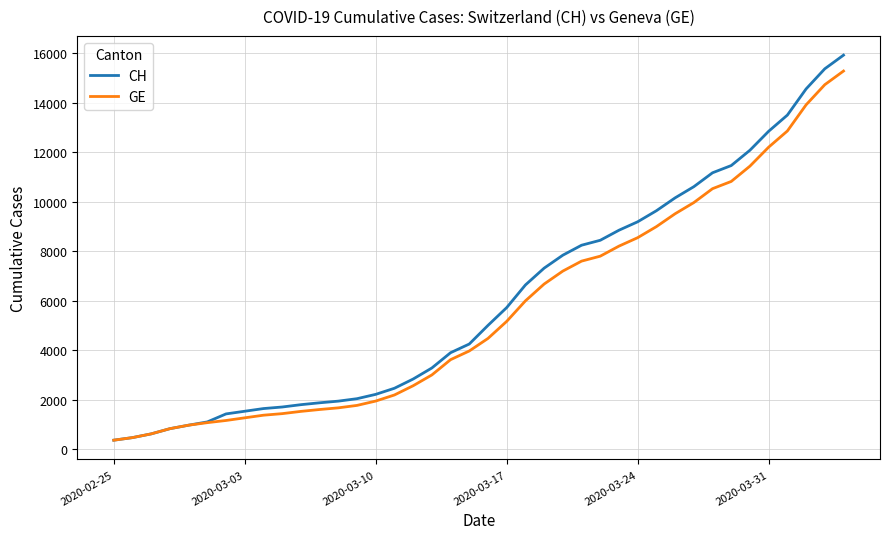

Which series has the largest range (max minus min)?

CH